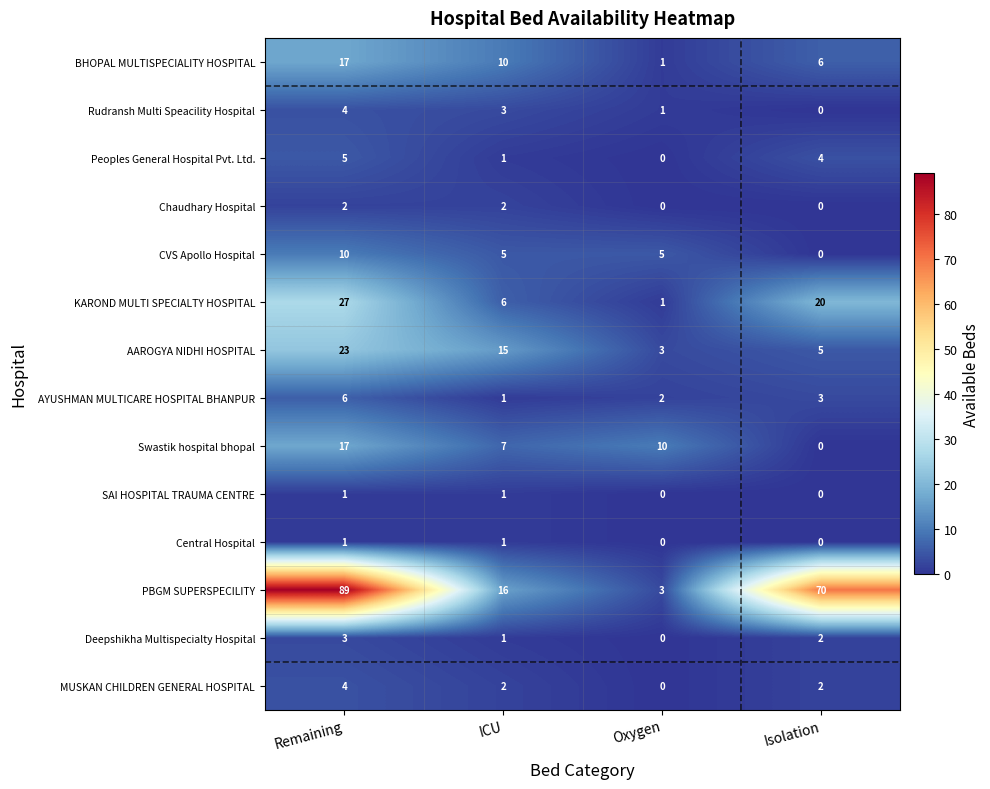

At how many categories does at least one series exceed 88?

1